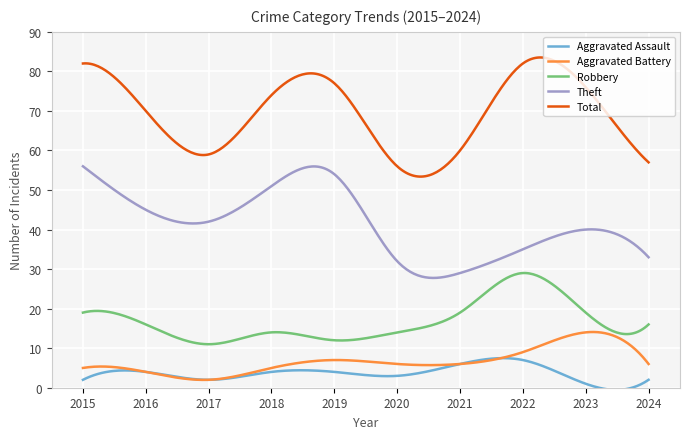

True or false: Aggravated Battery and Theft cross at least once.

False